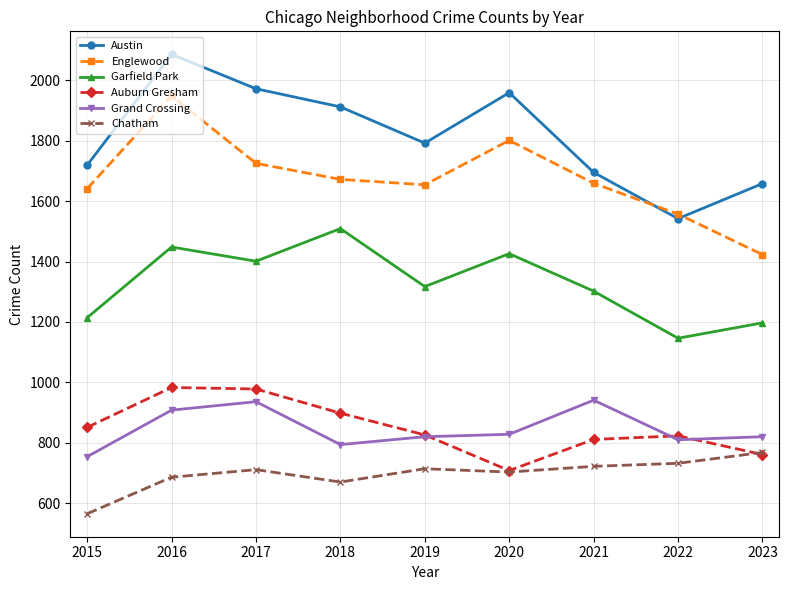

What is the value of the Auburn Gresham point at the 1st from the left?

851